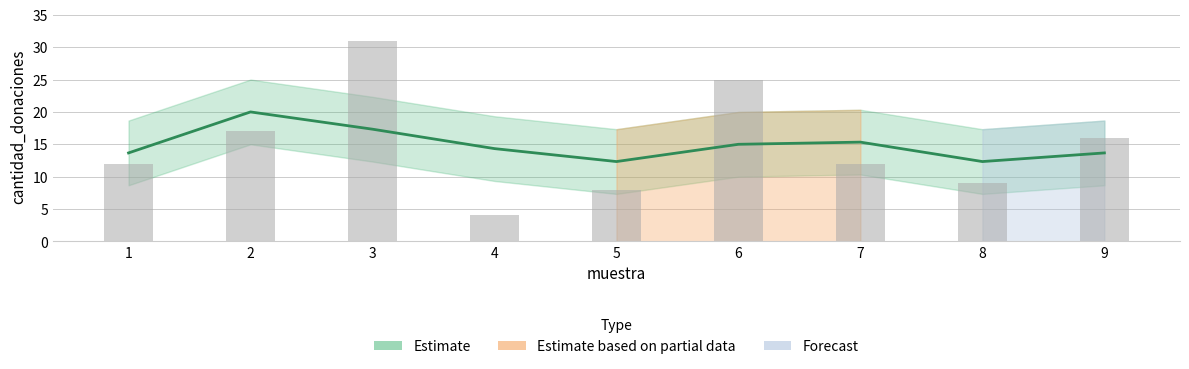

What is the greatest value displayed?

20.0